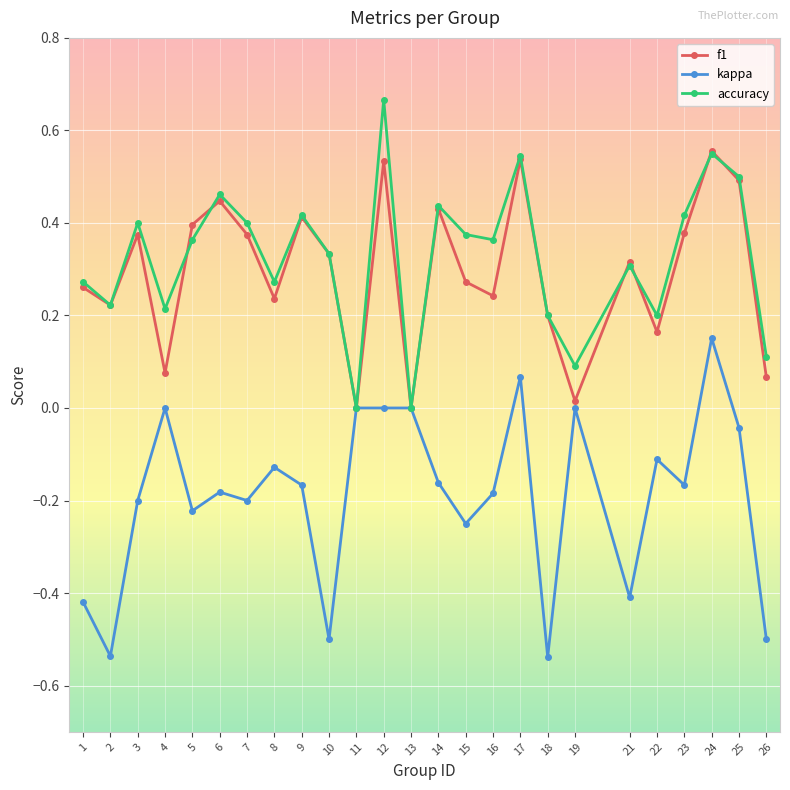

True or false: kappa has more than 1 points higher than both neighbors.

True